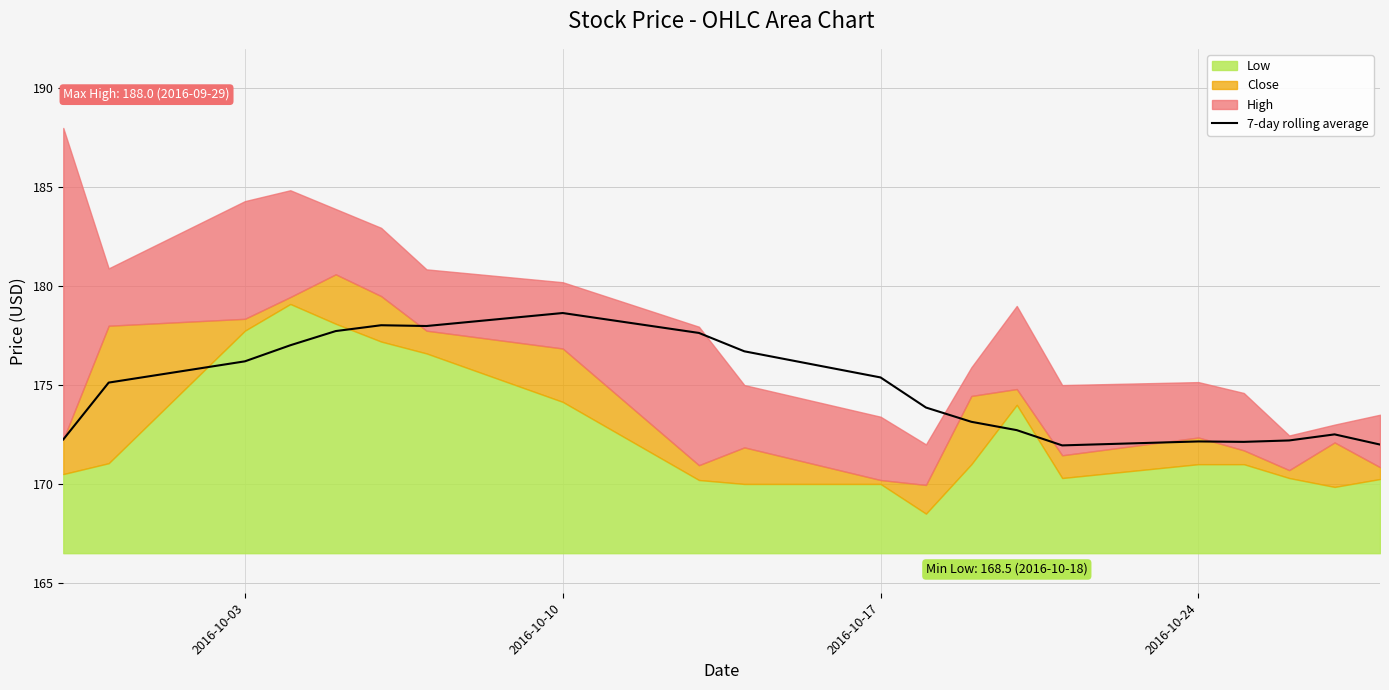

Count the number of values greater than 175.

10